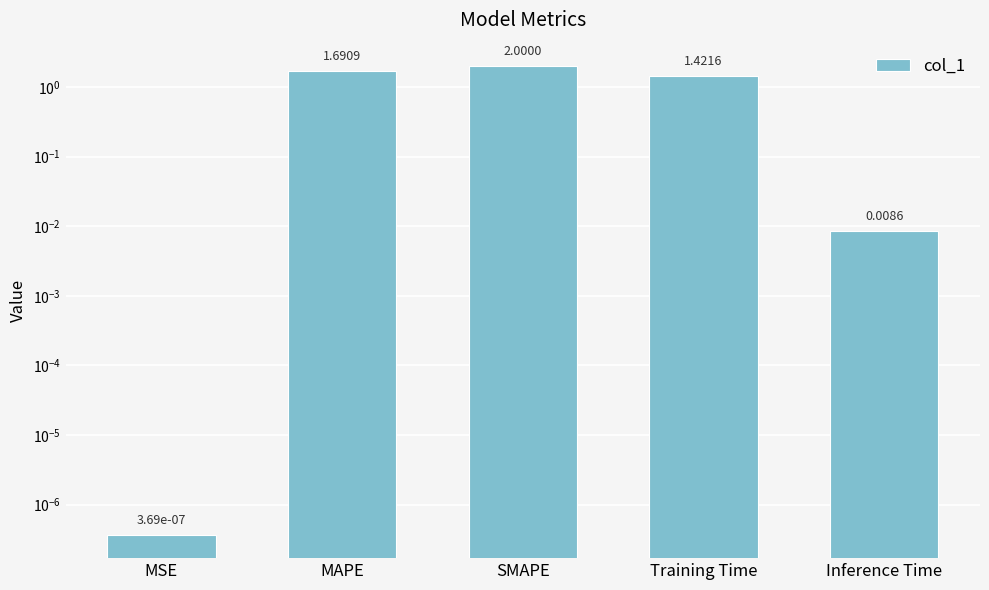

What is the change in value from MAPE to Training Time?

-0.3